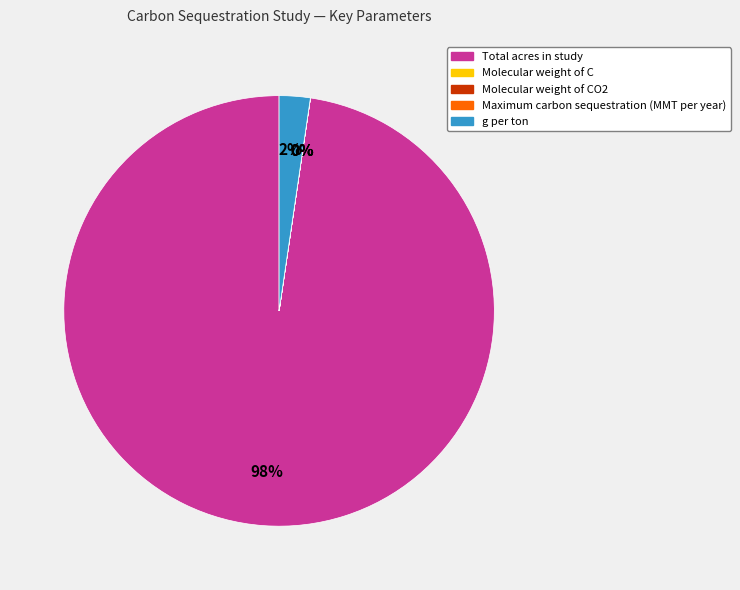

How many slices are in this pie chart?

5